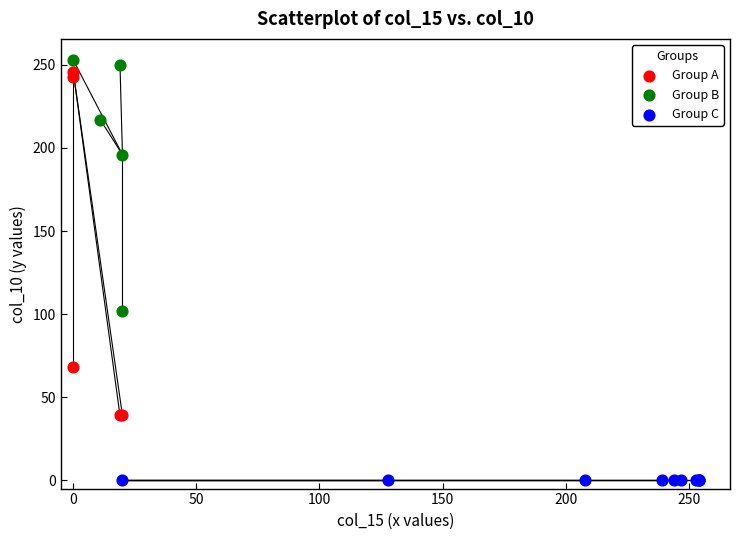

What are all the series names shown in the legend?

Group A, Group B, Group C